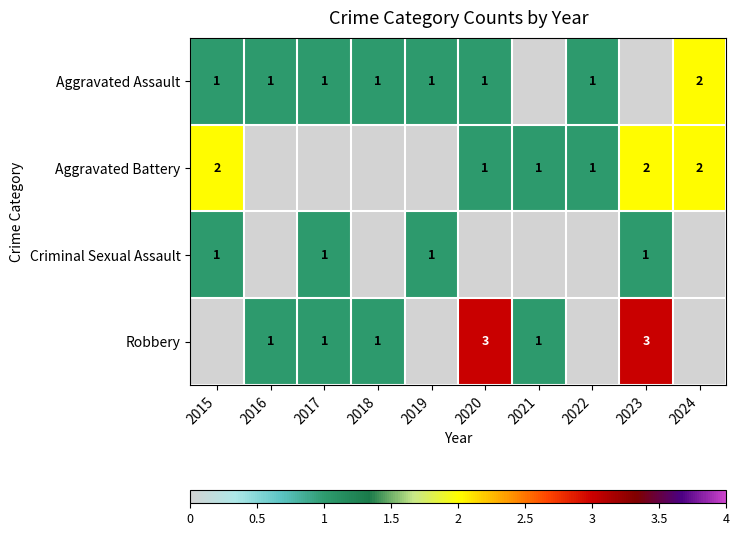

Is it true that Criminal Sexual Assault equals 1 at 2019?

True